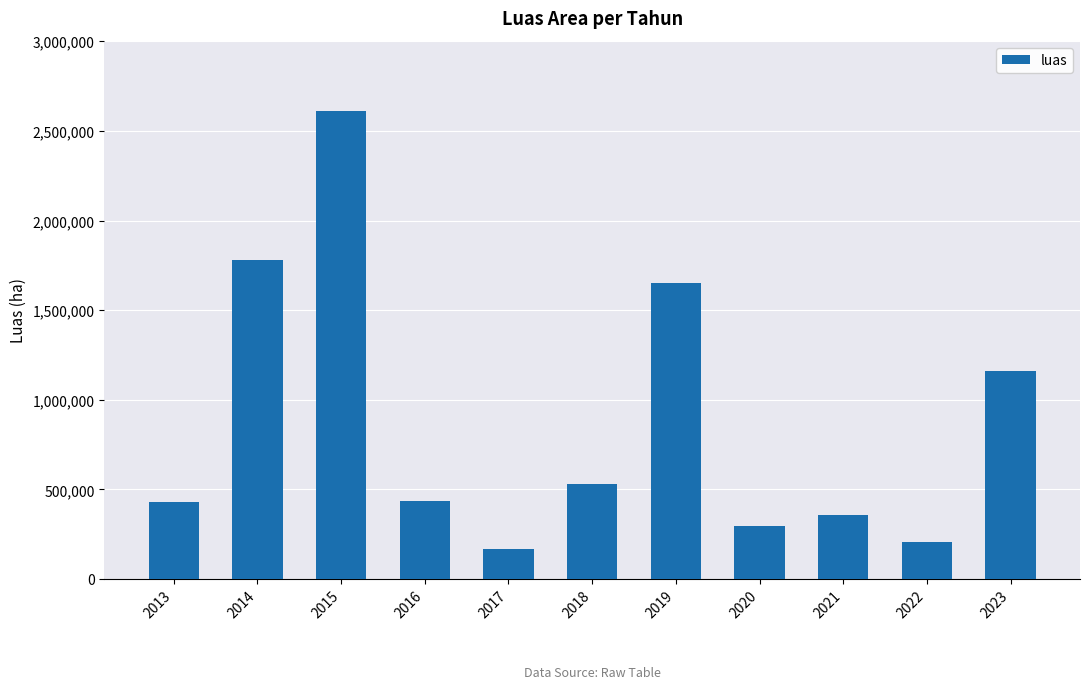

What is the value of the 4th bar from the left?

438363